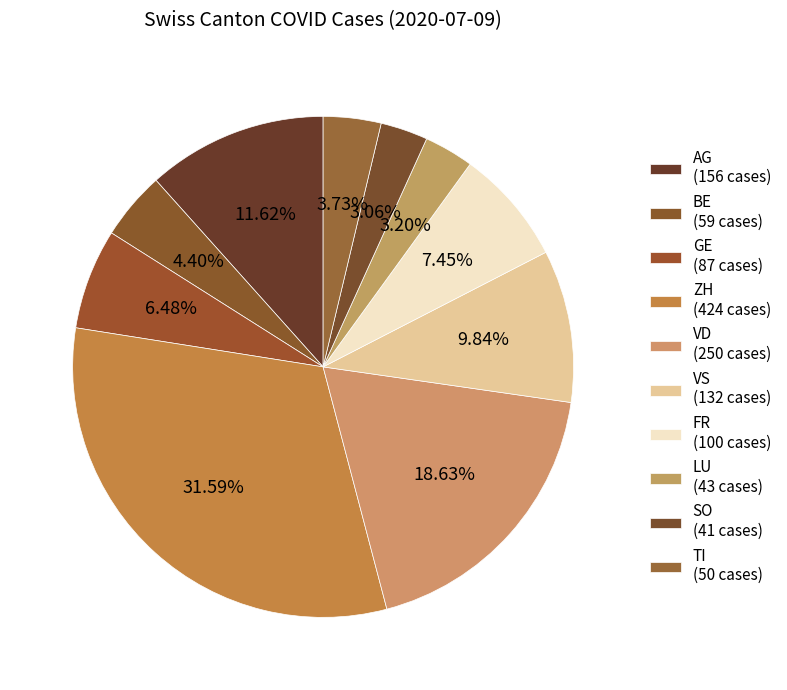

How many slices are in this pie chart?

10